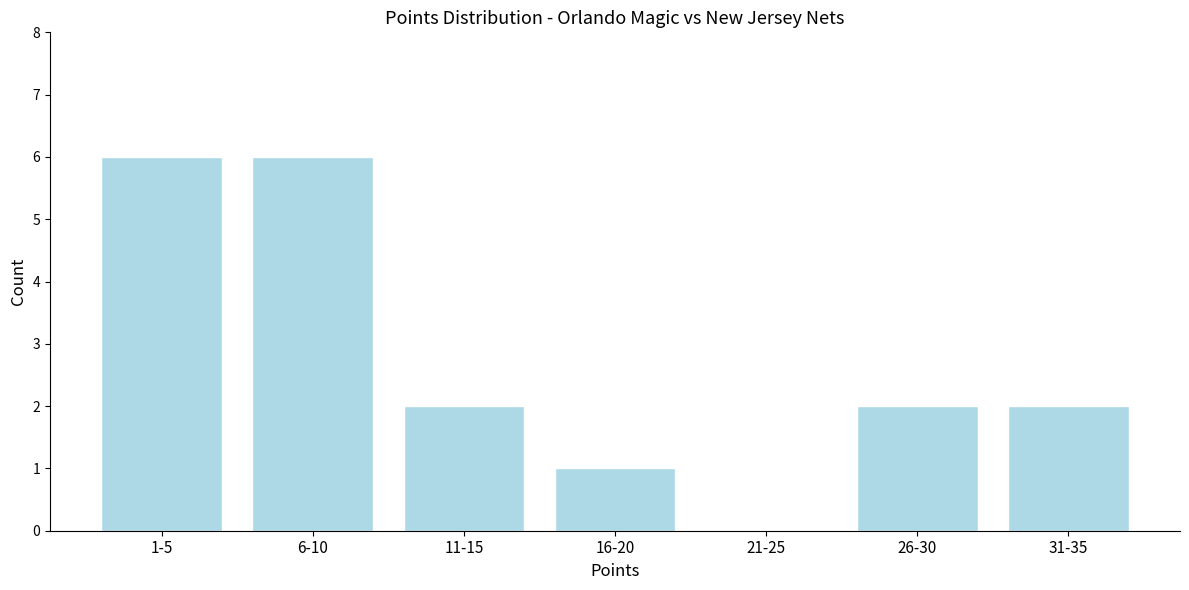

Reading left to right, what are all the values shown in this chart?

1-5=6	6-10=6	11-15=2	16-20=1	21-25=0	26-30=2	31-35=2